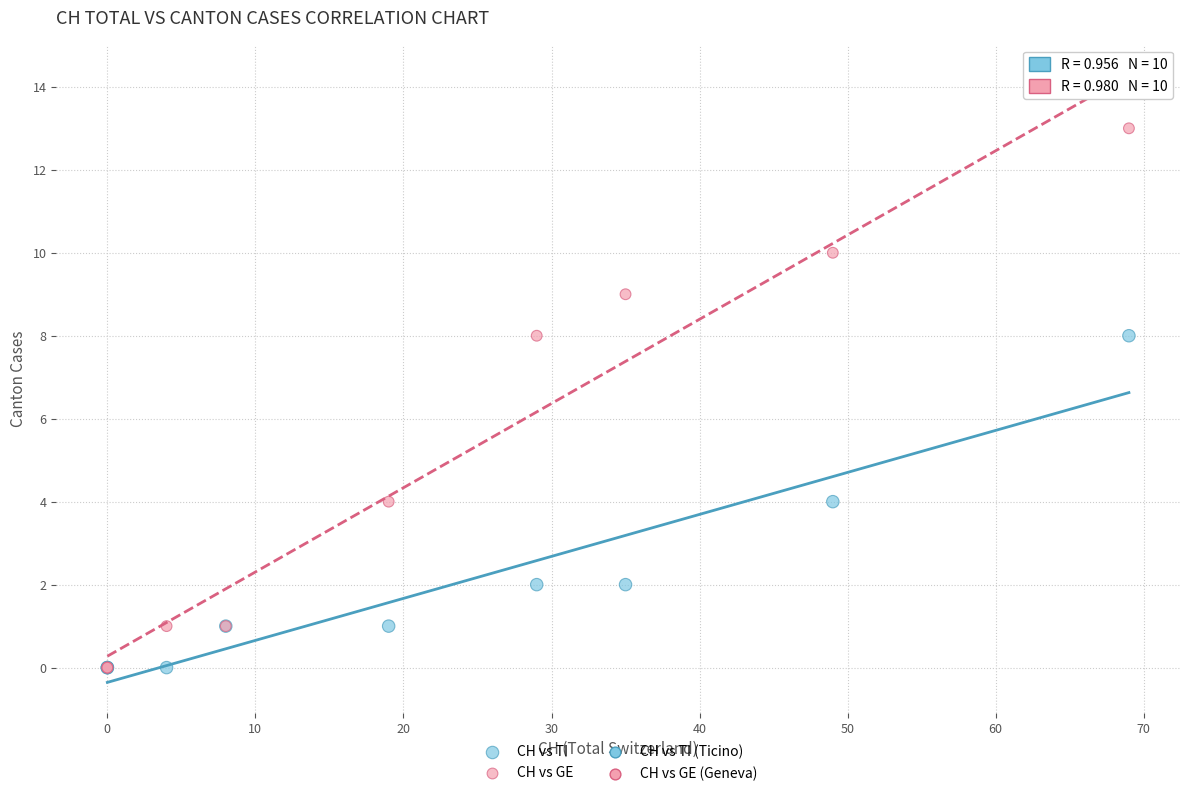

Which series reaches the maximum Y coordinate?

CH vs GE